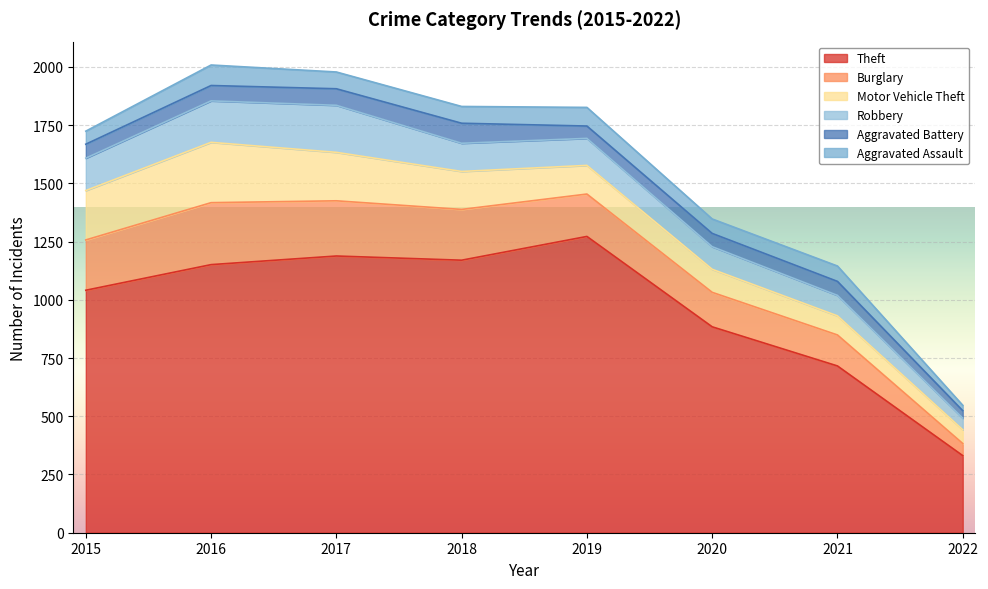

Reading left to right, what are all the values shown in this chart?

Theft: 1041	1151	1188	1170	1272	884	716	331
Burglary: 216	266	237	218	182	148	133	52
Motor Vehicle Theft: 212	259	208	163	123	99	82	59
Robbery: 139	178	202	121	116	97	88	50
Aggravated Battery: 60	66	71	86	53	57	60	32
Aggravated Assault: 56	88	72	72	80	62	66	23